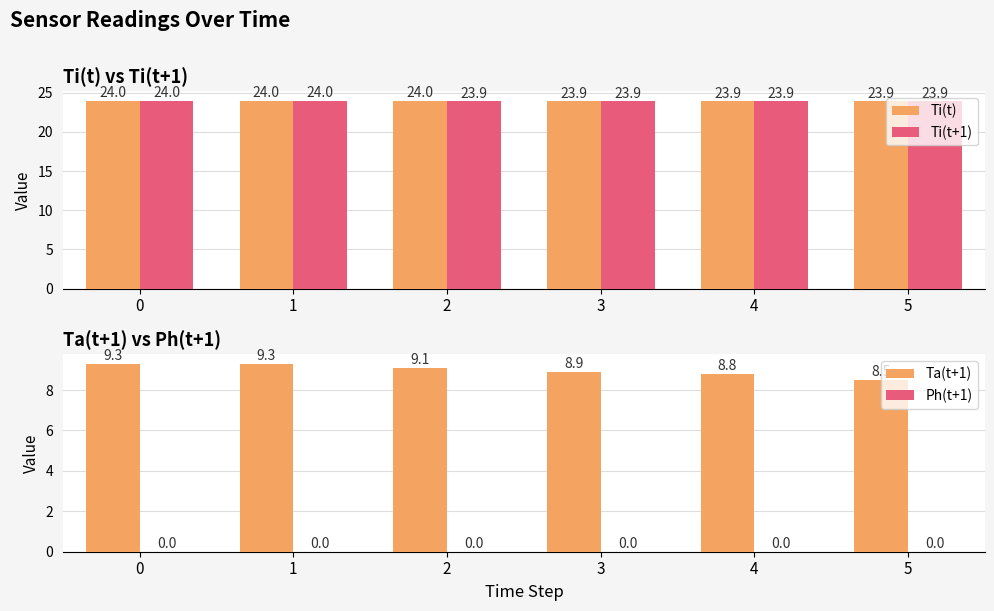

Reading right to left, extract all data points from this chart.

Ti(t): 5=23.9	4=23.9	3=23.9	2=24.0	1=24.0	0=24.0
Ti(t+1): 5=23.9	4=23.9	3=23.9	2=23.9	1=24.0	0=24.0
Ta(t+1): 5=8.5	4=8.8	3=8.9	2=9.1	1=9.3	0=9.3
Ph(t+1): 5=0.0	4=0.0	3=0.0	2=0.0	1=0.0	0=0.0